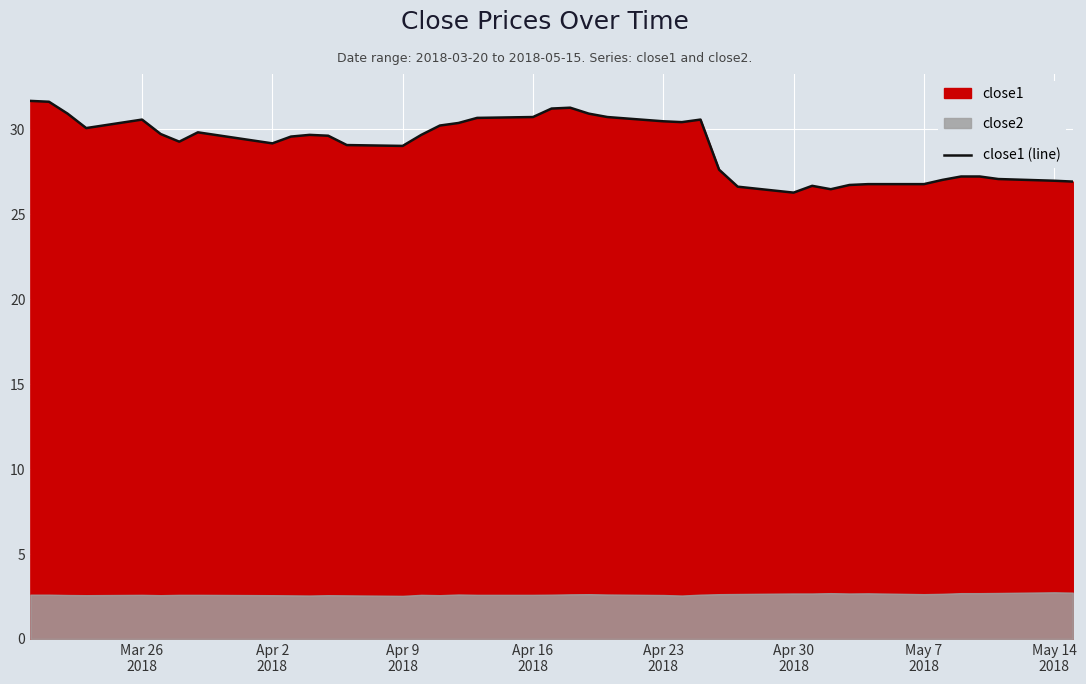

What is the minimum value for close1 (line)?

26.3